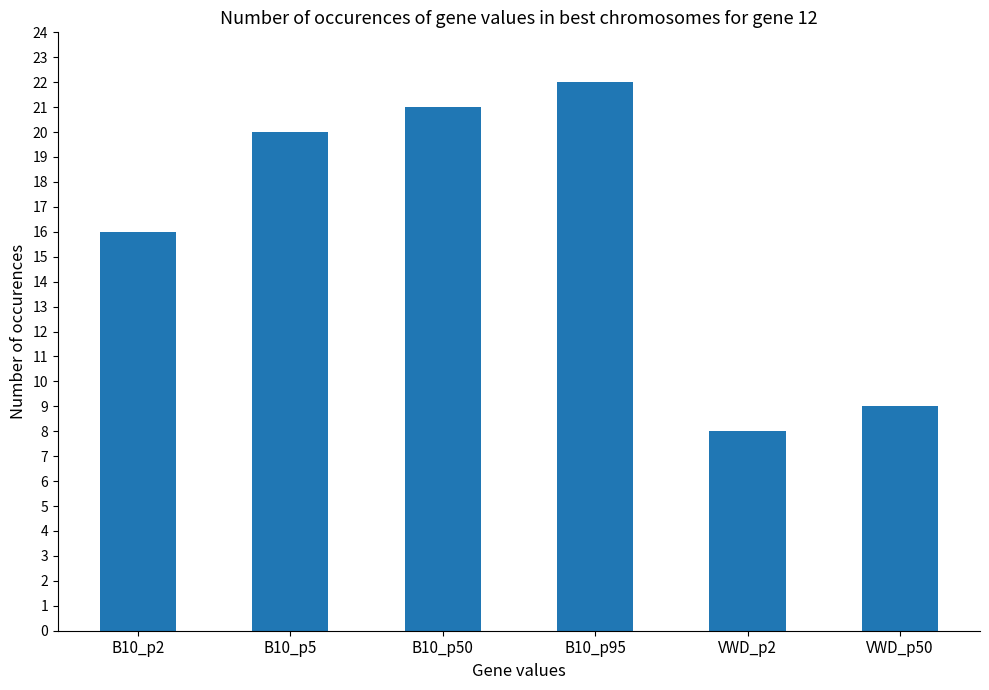

What is the ratio of the value at B10_p95 to the value at VWD_p50?

2.4